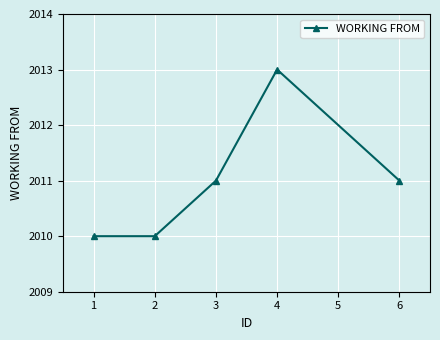

Does the chart display data point markers on the line(s)?

Yes